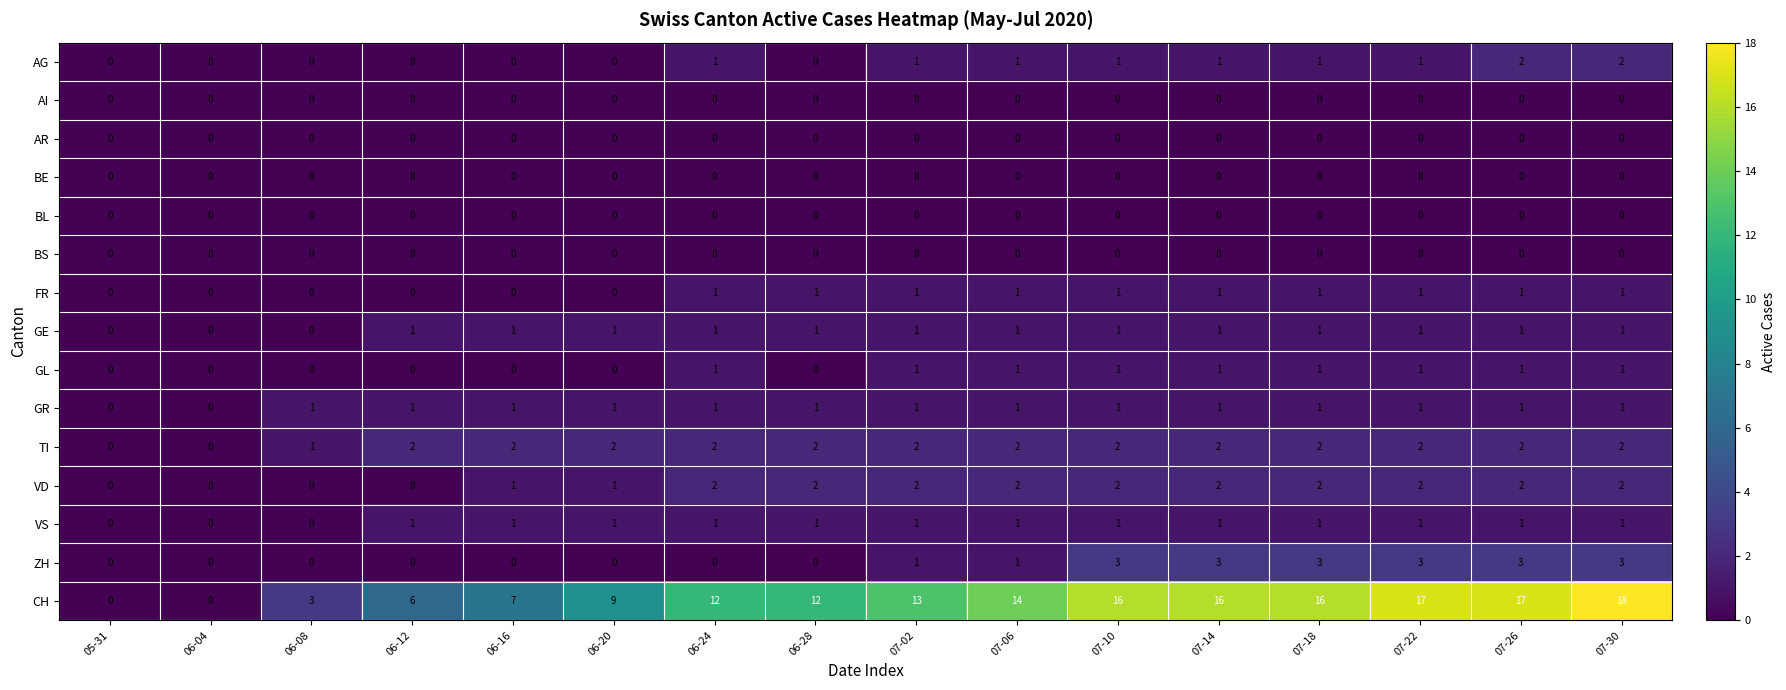

At which category does the chart reach its peak across all series?

07-30